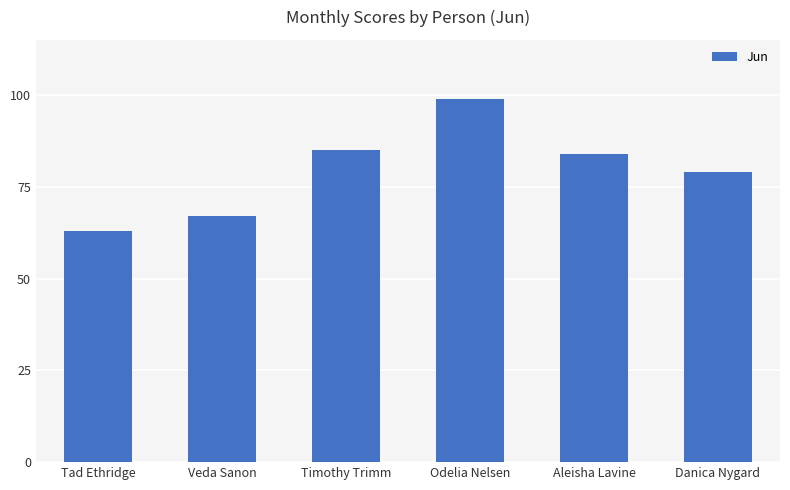

Where is the data nearest to the value 81?

Danica Nygard